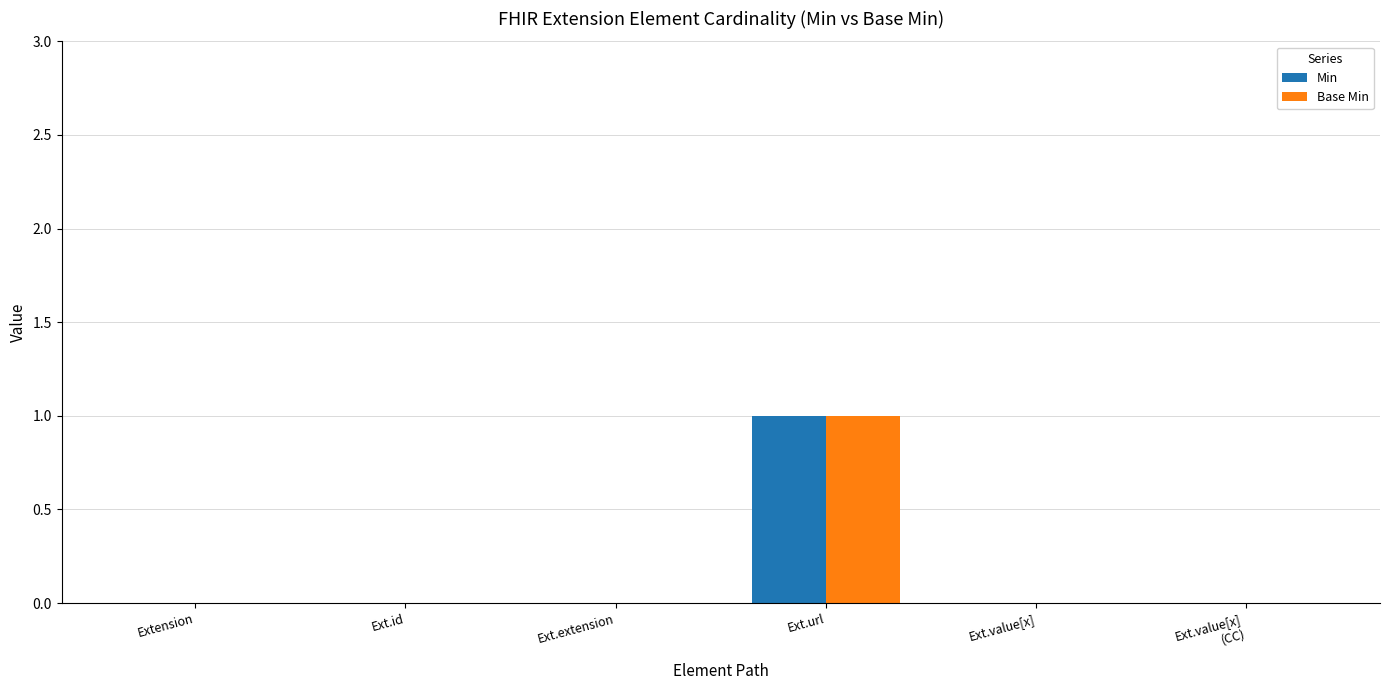

The value of Min at Ext.value[x] is 0. True or false?

True